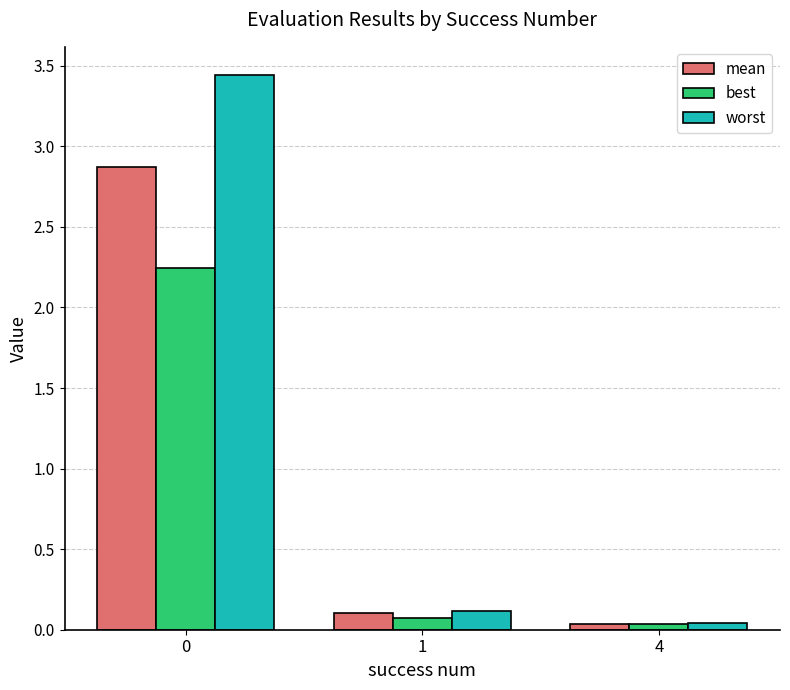

True or false: mean has a value of 0.0 at 4.

True